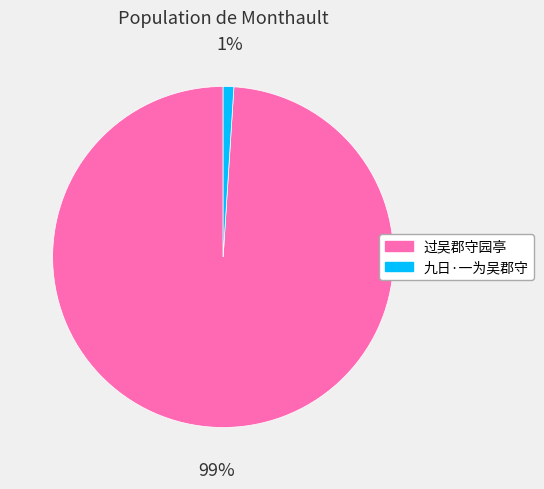

To the nearest percent, what is the combined percentage of 九日·一为吴郡守 and 过吴郡守园亭?

100%